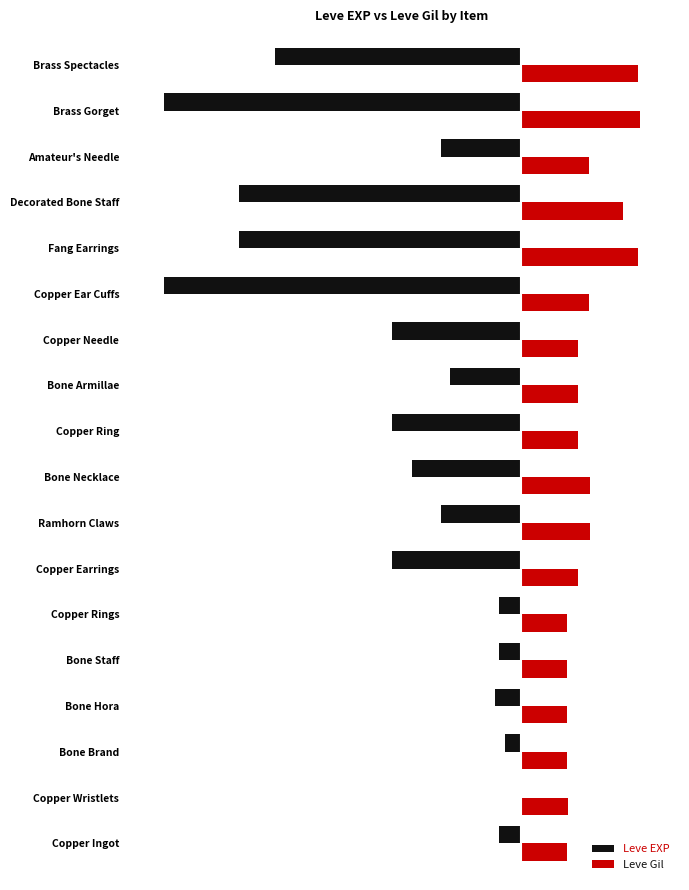

What is the value of the Leve Gil bar at the 6th from the left?

22.9